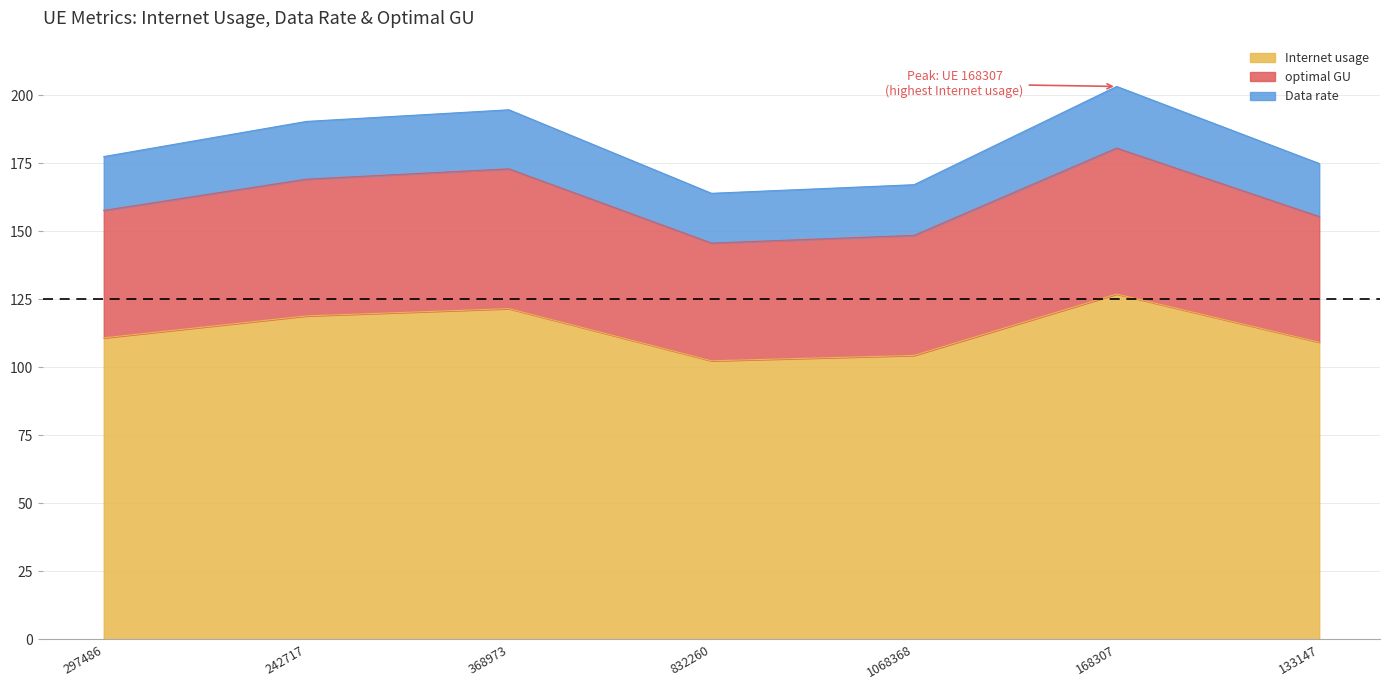

What is the difference between the second highest and minimum values in the Internet usage series?

19.2